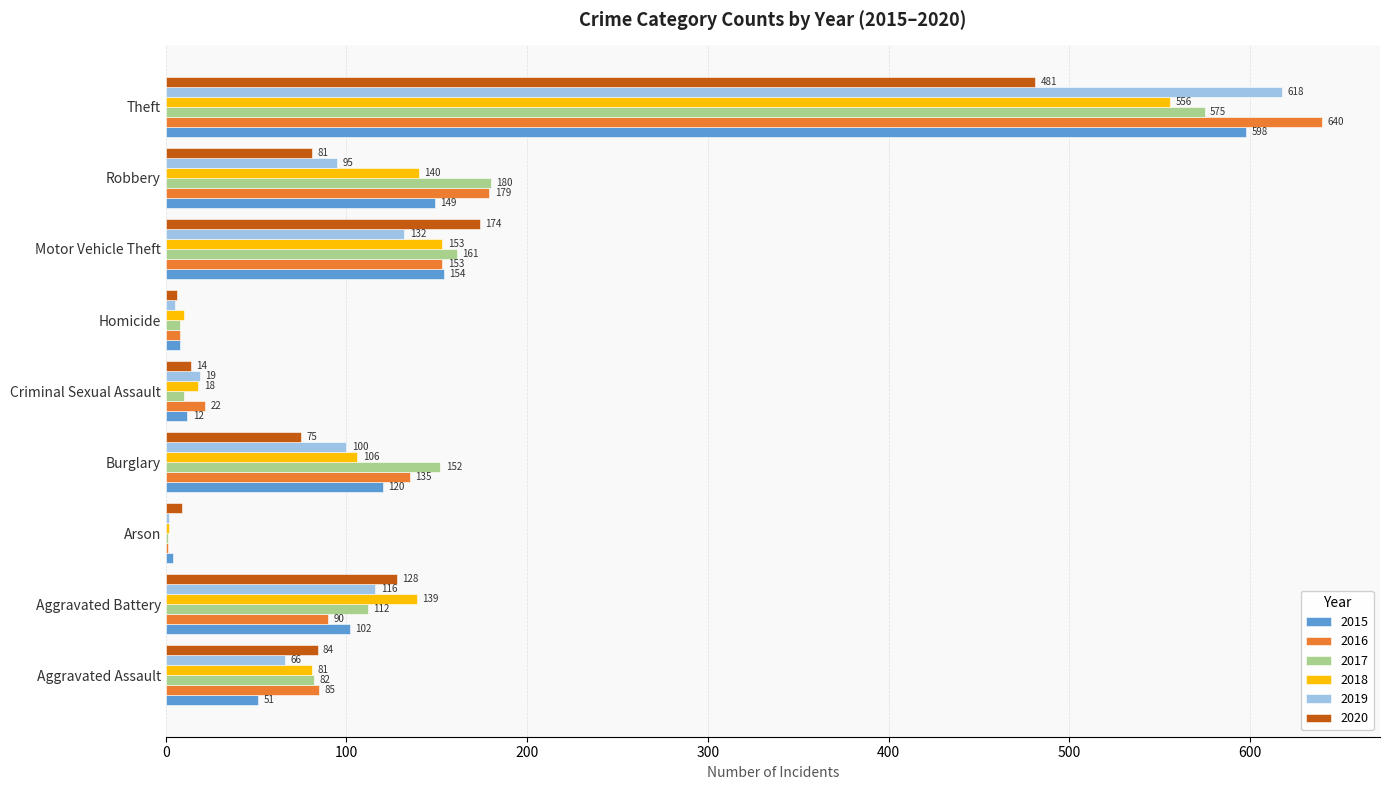

What is the average value of the 2015 series?

133